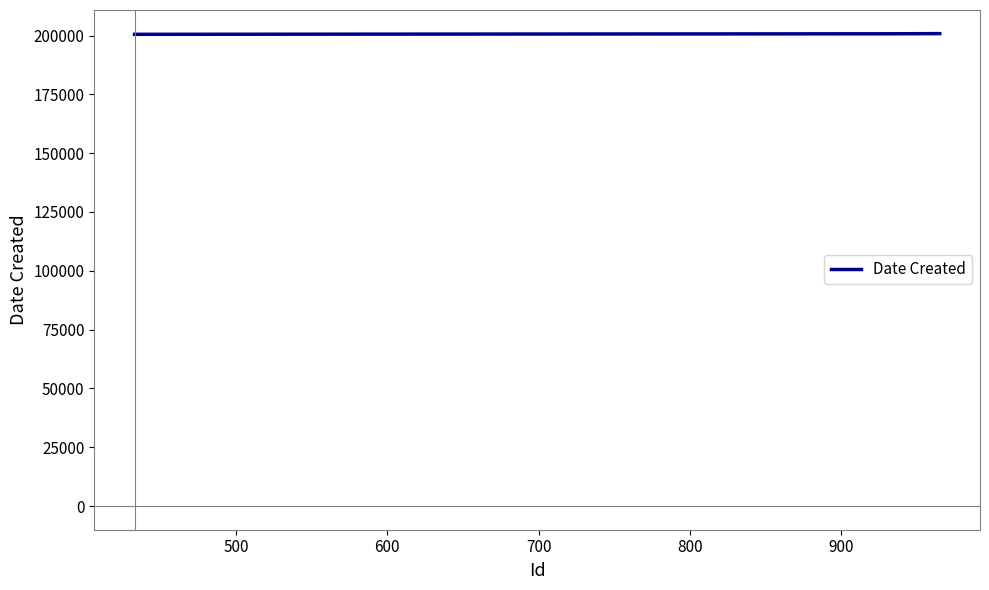

What is the smallest value displayed?

200504